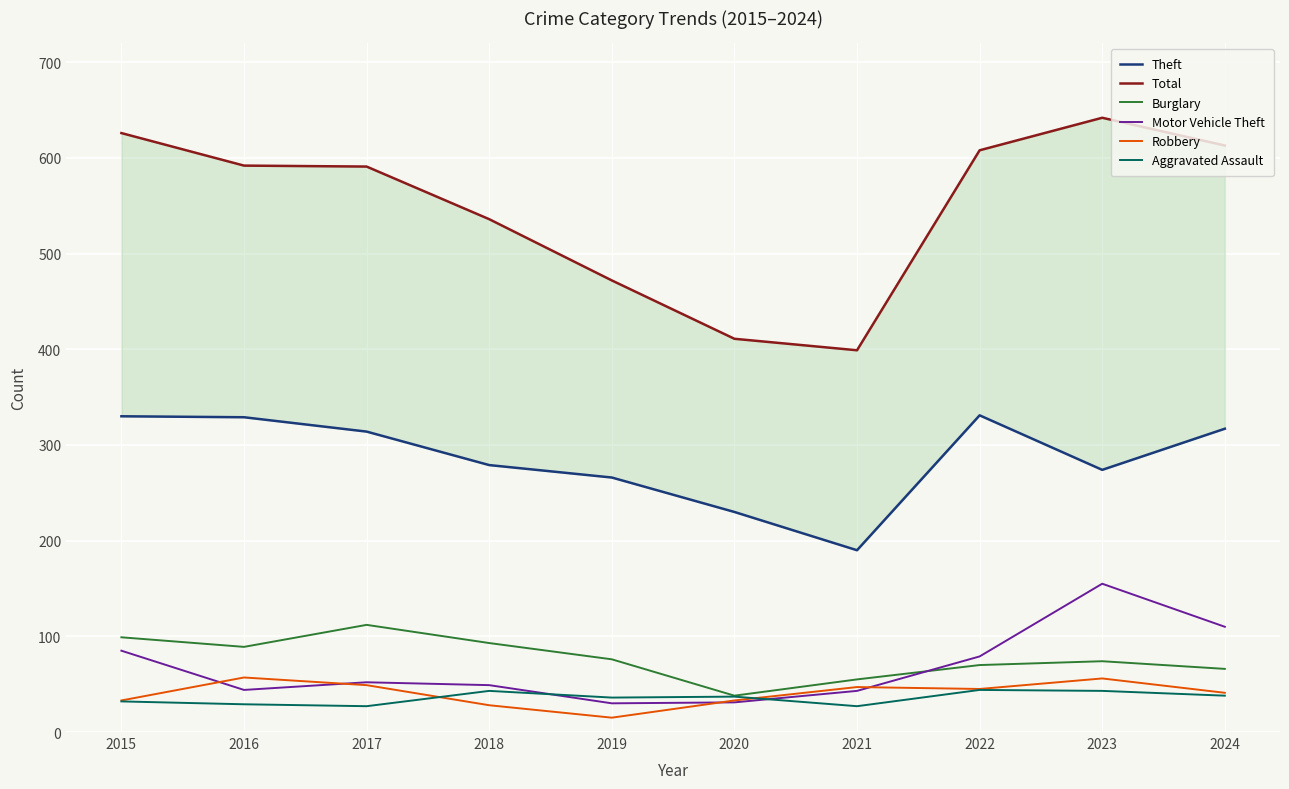

At which category does Burglary reach its first local peak?

2017